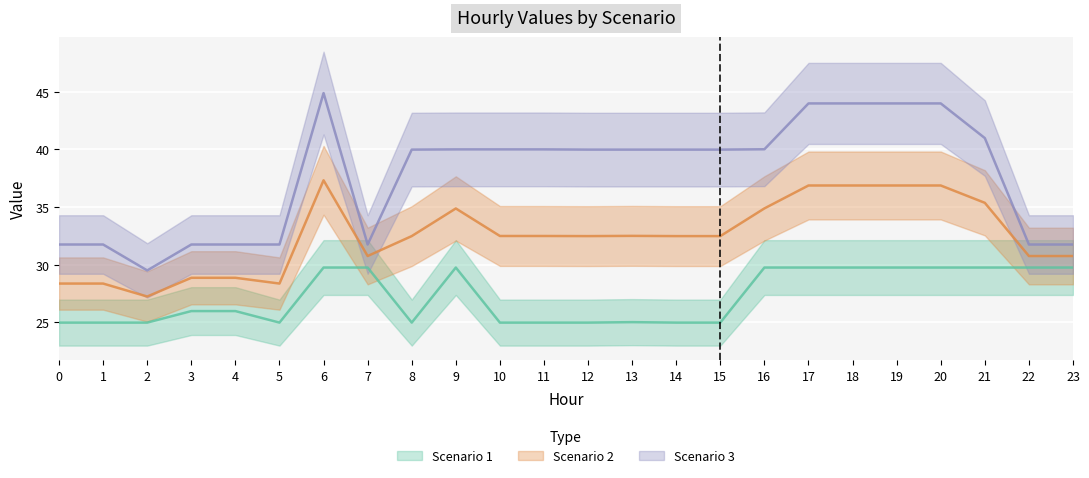

List the series in order of their peak value, lowest first.

Scenario 1, Scenario 2, Scenario 3